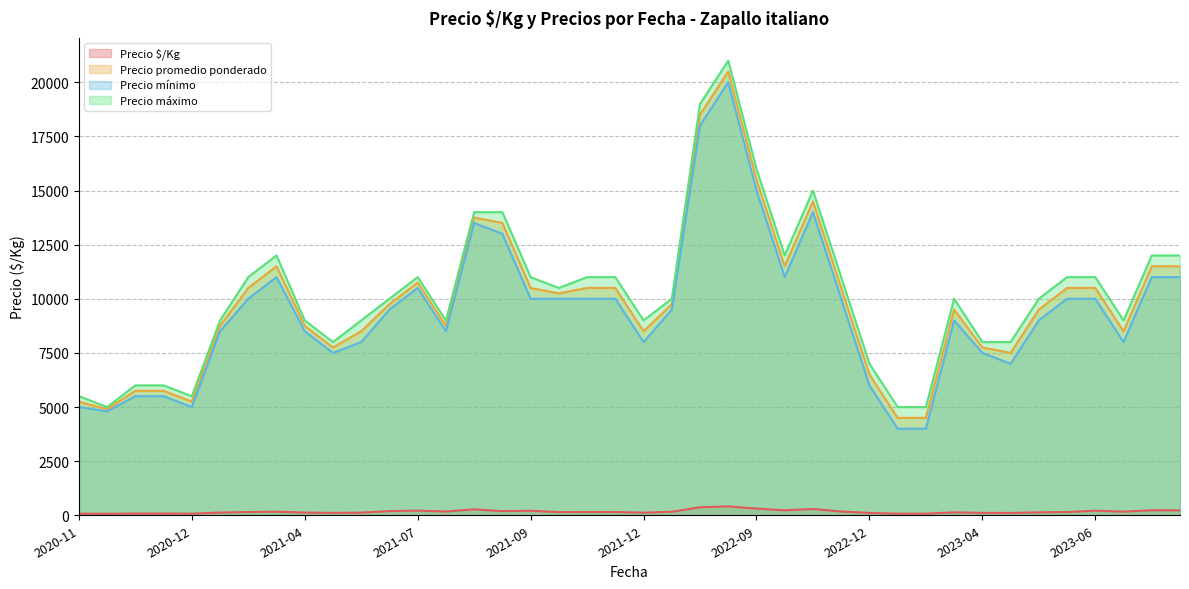

What is the minimum value for Precio mínimo?

4000